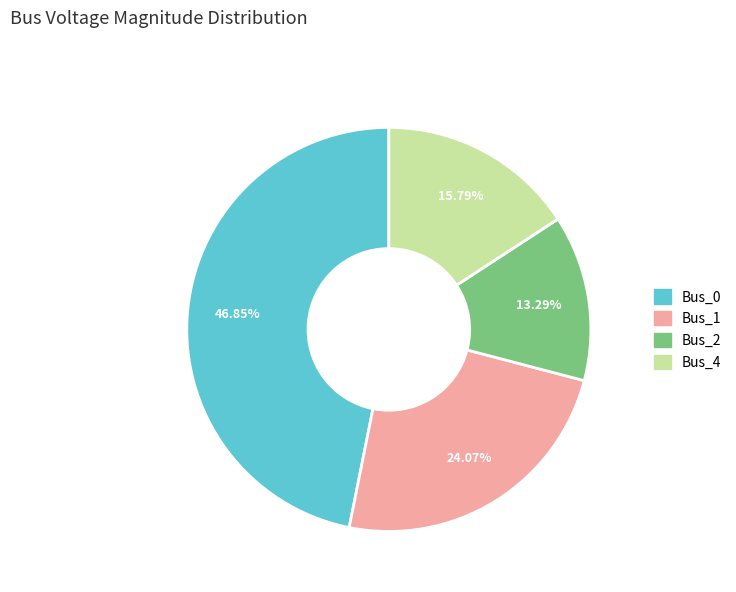

What is the smallest slice in the pie chart?

Bus_2